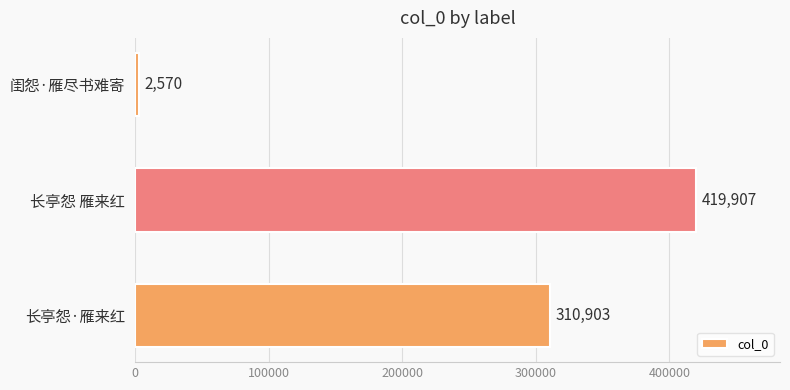

What is the sum of all values?

733380